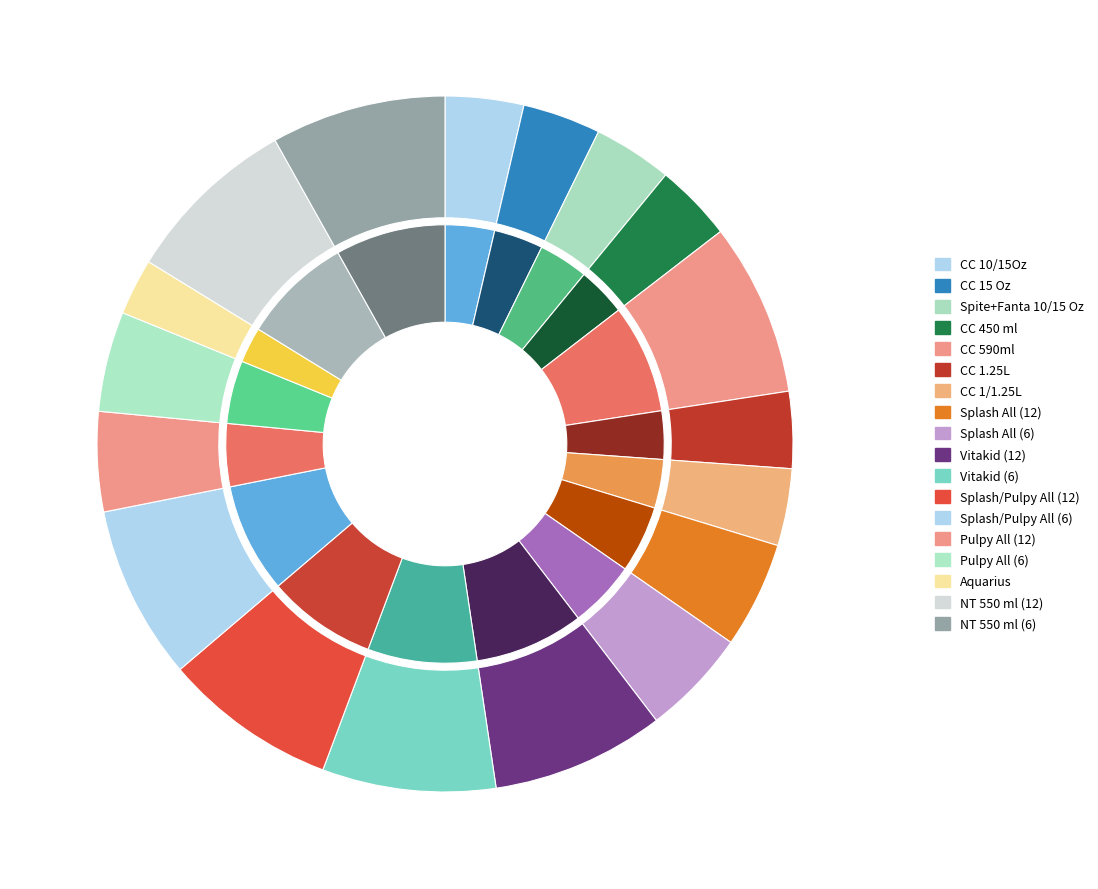

What is the largest slice in the pie chart?

NT 550 ml (6)